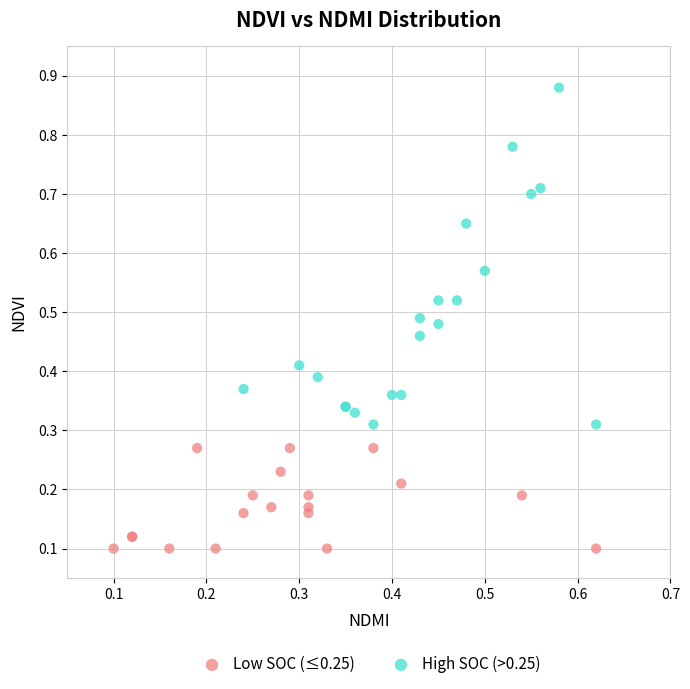

Which series reaches the minimum Y coordinate?

Low SOC (≤0.25)